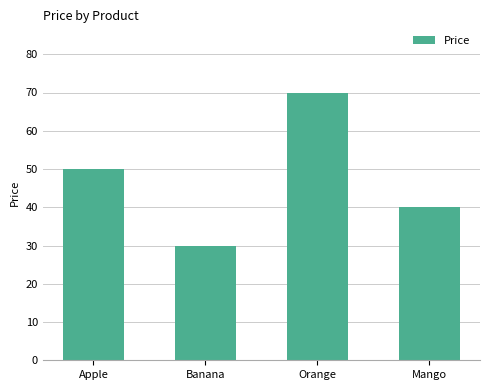

Reading left to right, list all the values displayed in this chart.

Apple=50	Banana=30	Orange=70	Mango=40